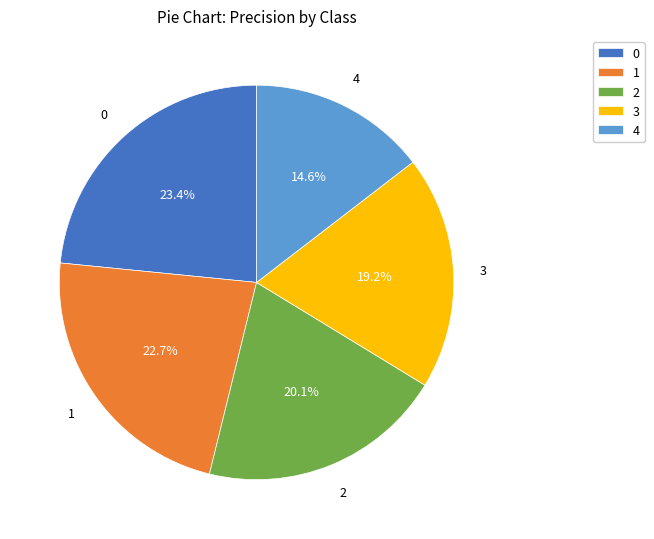

To the nearest percent, what is the difference between the 2 and 3 slice percentages?

1%